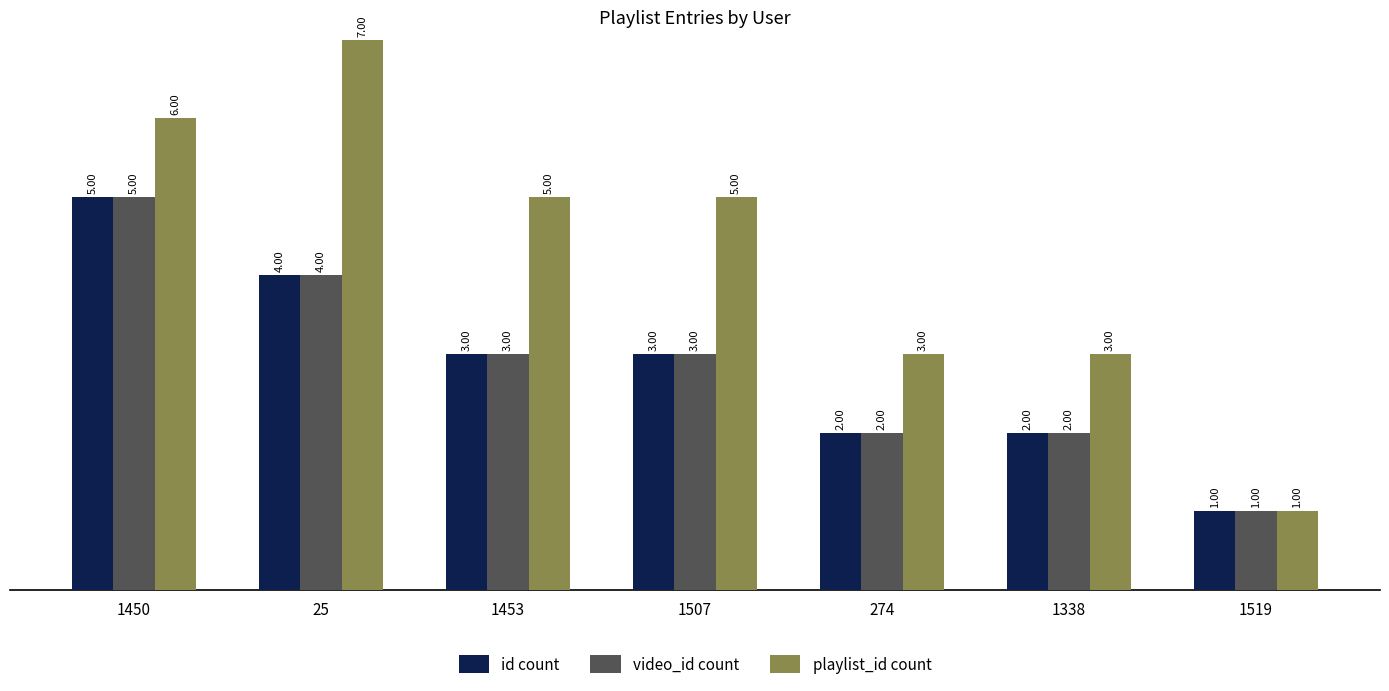

What position from the left is 1450?

1